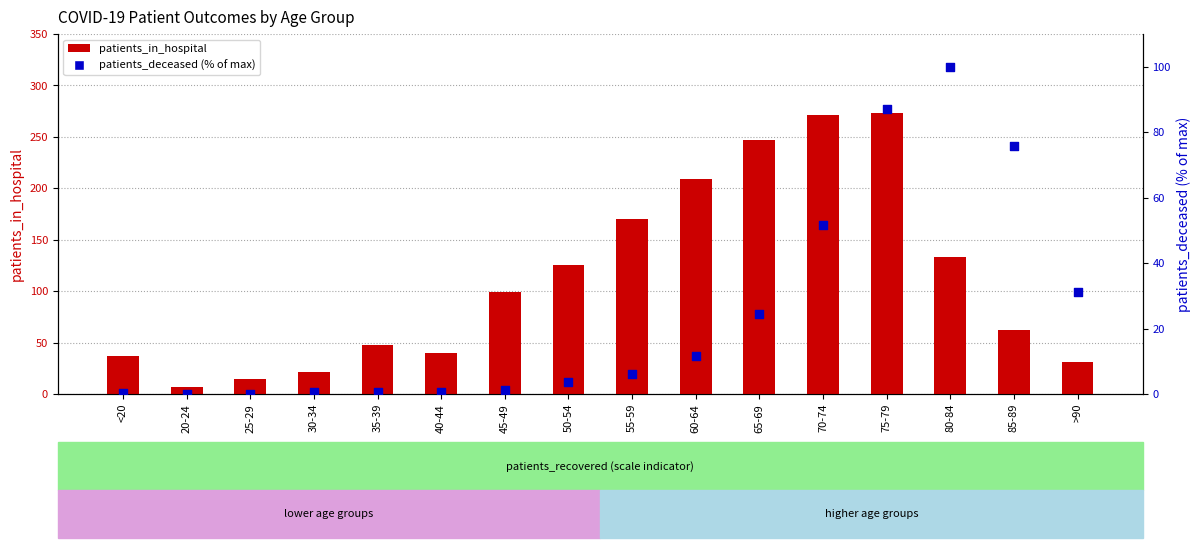

At which category is the sum across all series the highest?

75-79